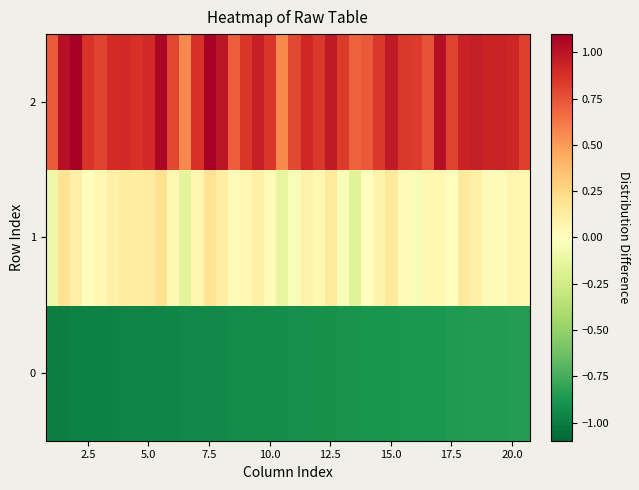

What is the greatest value displayed?

1.1